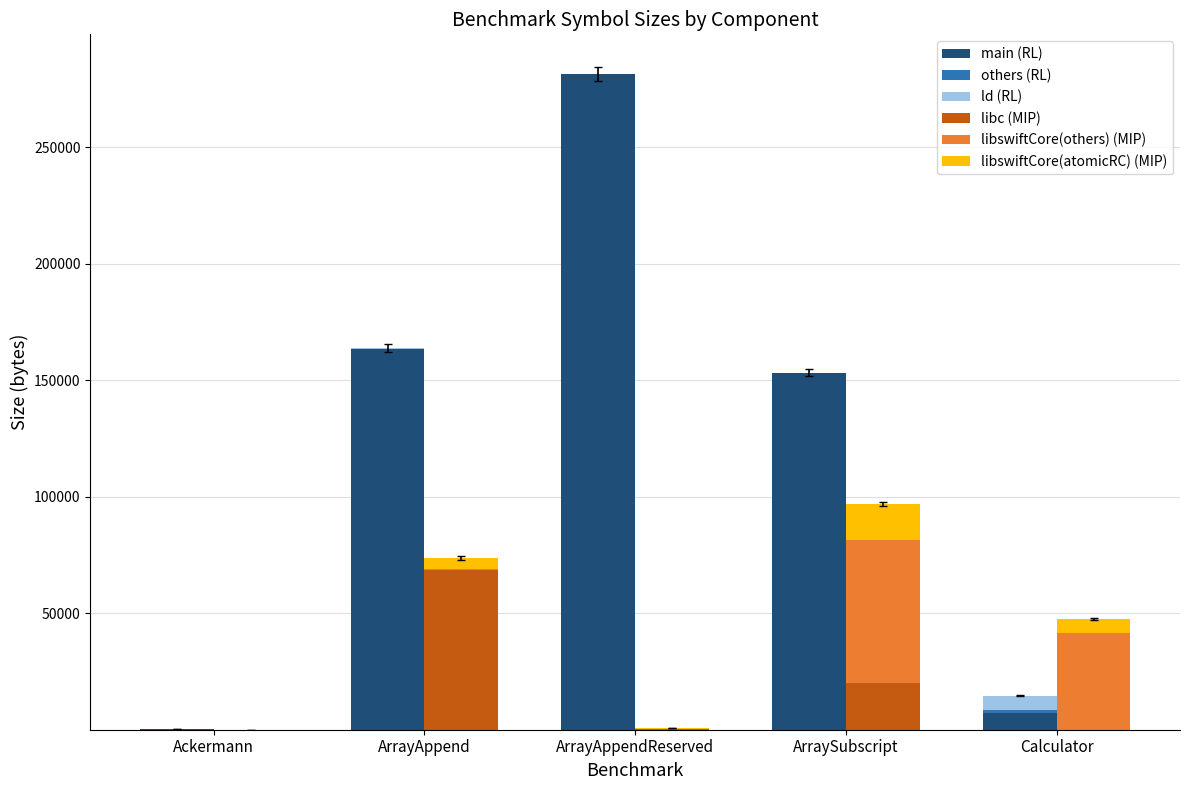

Reading left to right, list all the values displayed in this chart.

main (RL): 206	163576	281322	153043	7370
others (RL): 8	6	7	80	964
ld (RL): 207	190	190	191	6352
libc (MIP): 3	68486	147	20161	2
libswiftCore(others) (MIP): 1	449	62	61363	41697
libswiftCore(atomicRC) (MIP): 0	4775	411	15400	5879